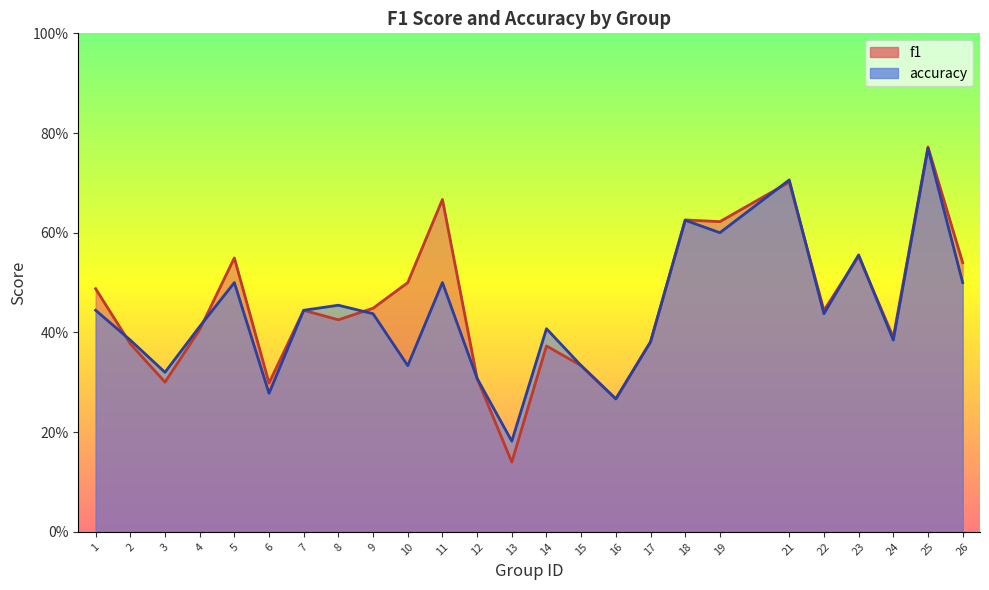

What is the total value across all series at 7?

0.9